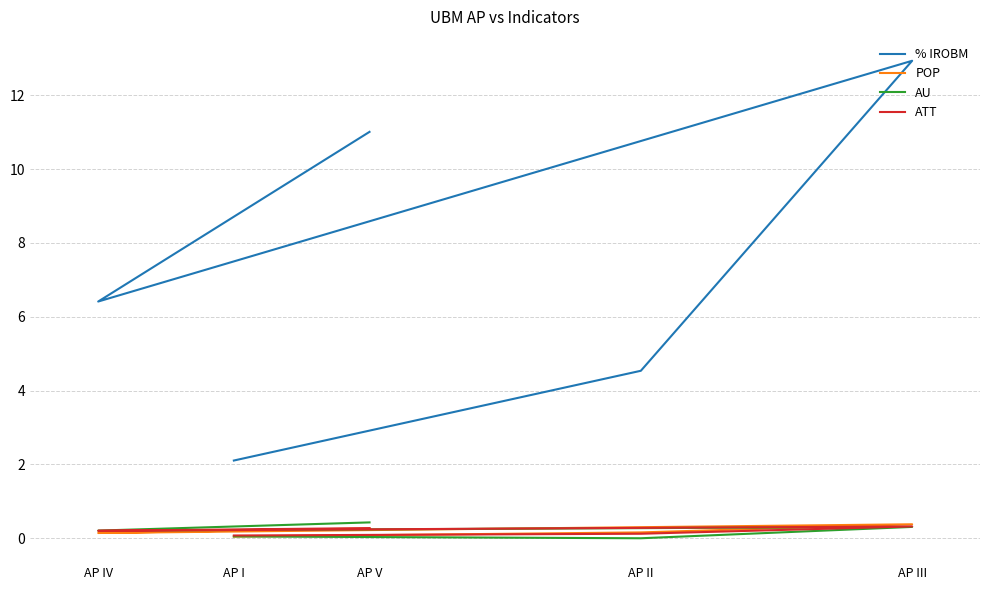

Rank the categories by % IROBM value from highest to lowest.

AP III, AP V, AP IV, AP II, AP I